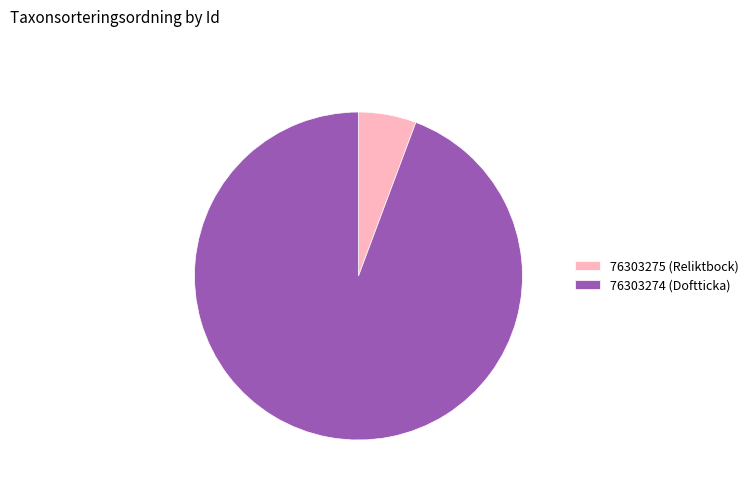

What is the smallest slice in the pie chart?

76303275 (Reliktbock)